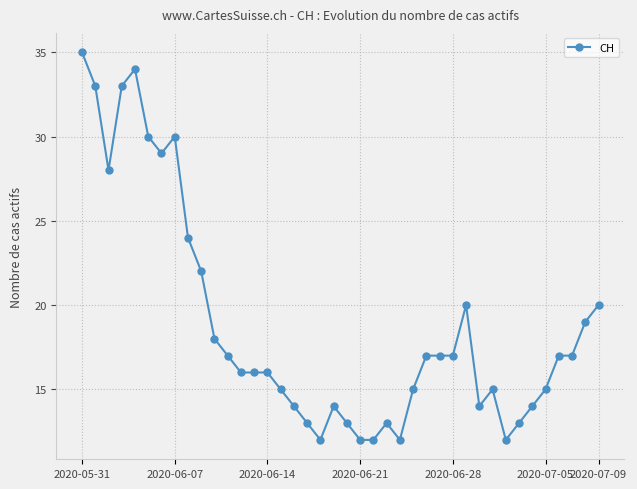

What is the minimum value shown in the chart?

12